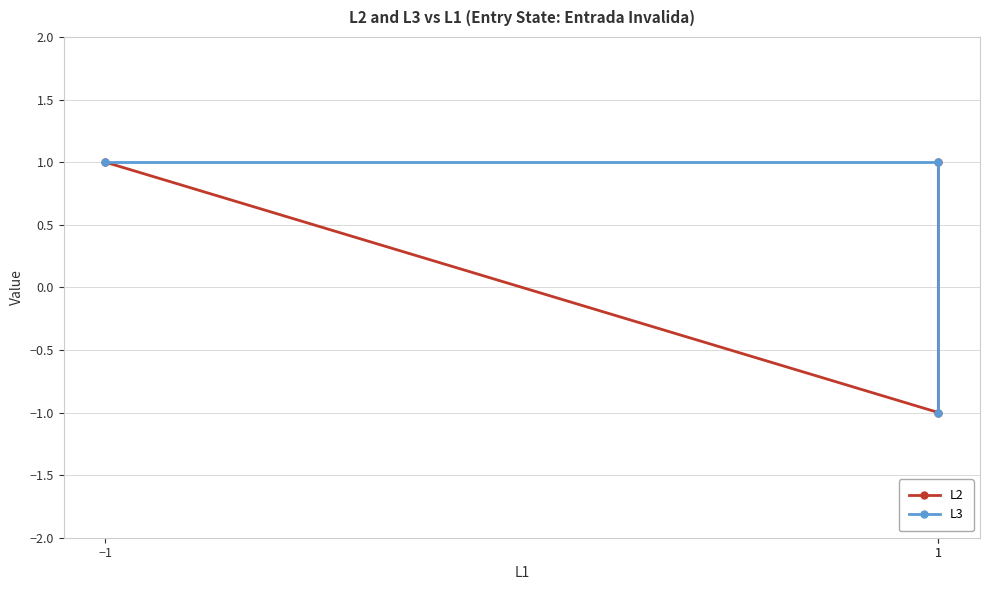

What value does the L3 series have at −1?

1